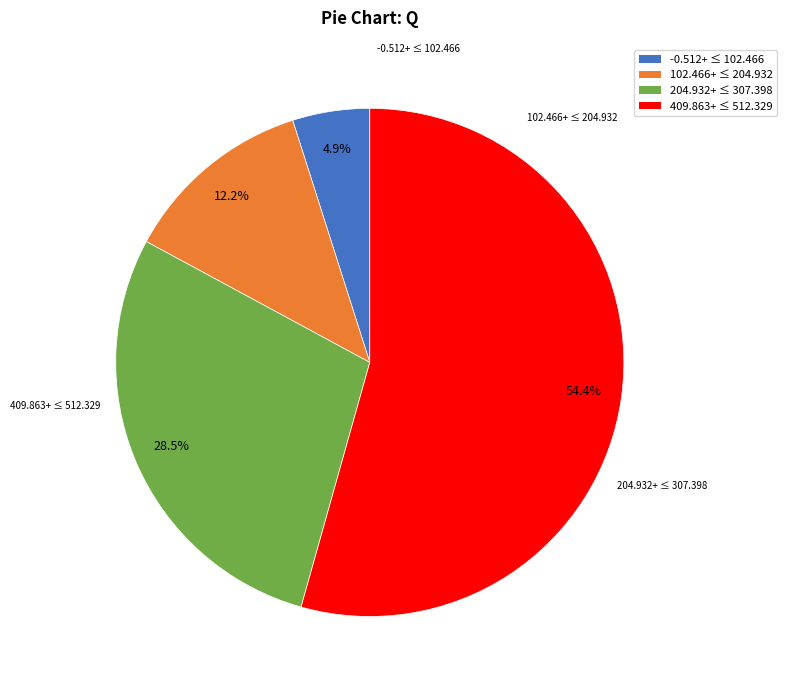

Does any single category account for the majority?

Yes